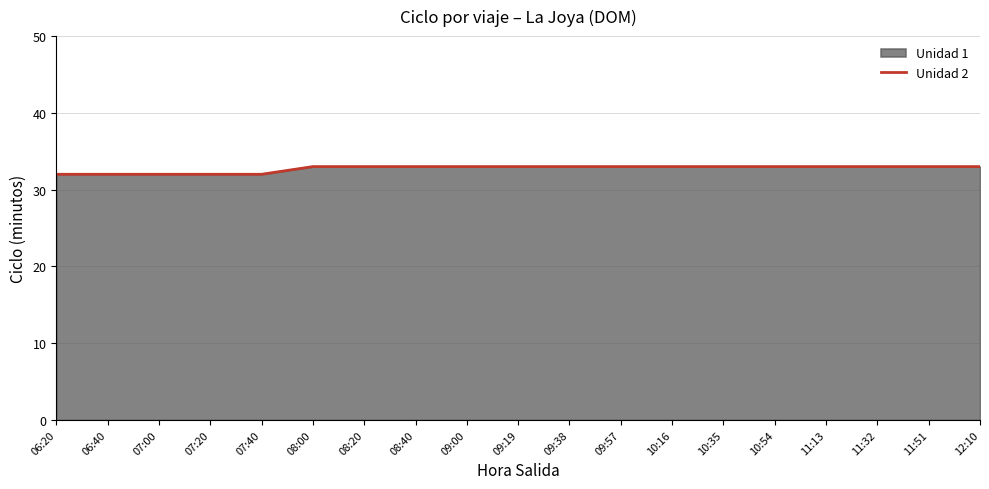

At which label is the value closest to 32?

06:20